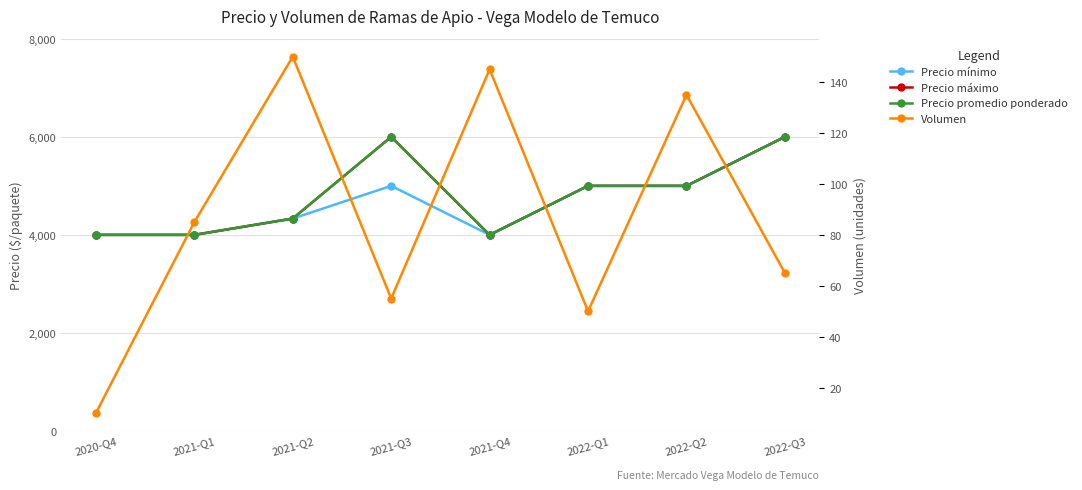

True or false: Volumen and Precio máximo intersect in this chart.

False